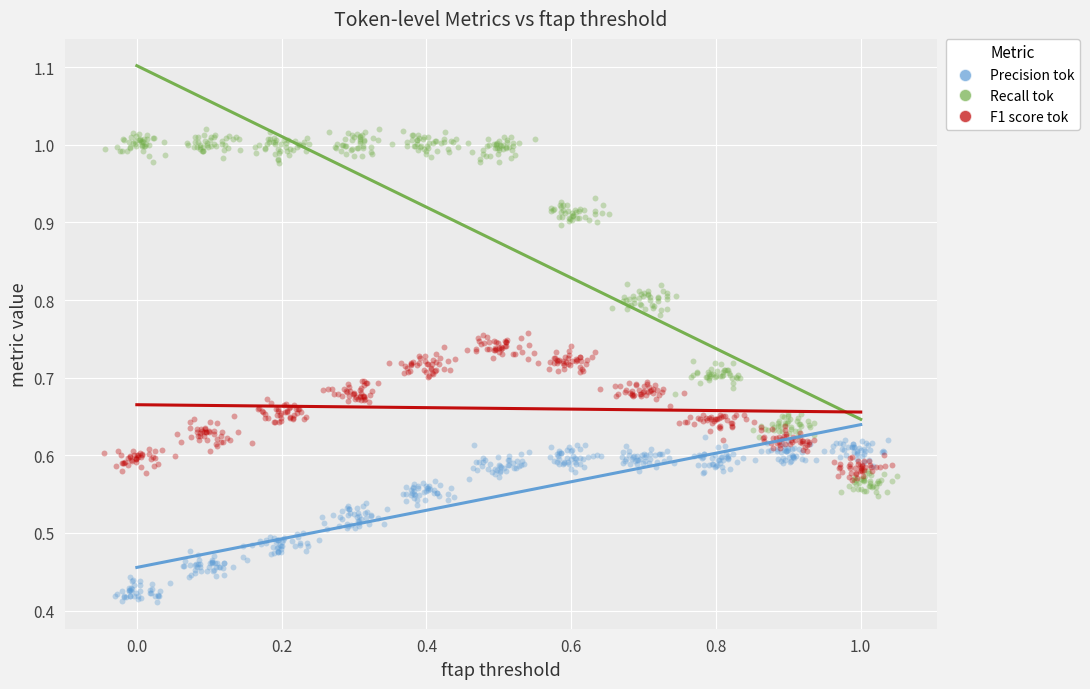

Which series contains the lowest Y value?

Precision tok